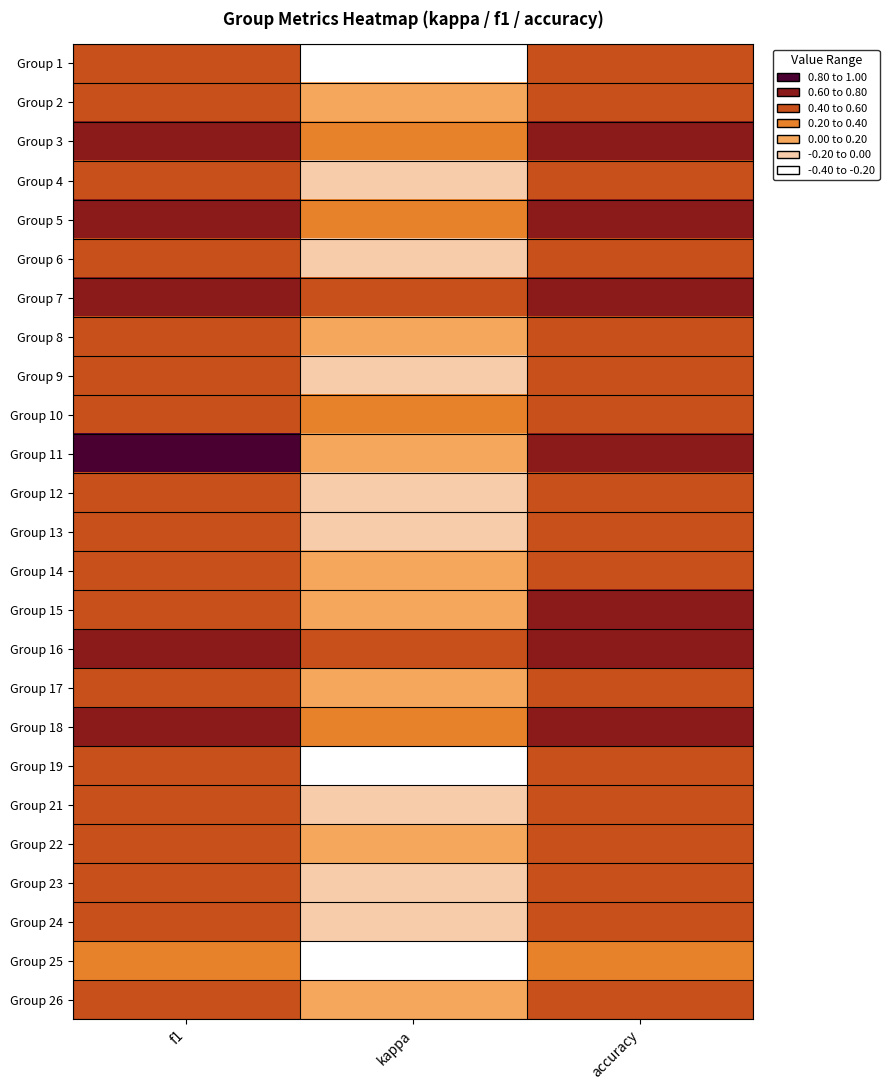

How many series are shown in this chart?

25